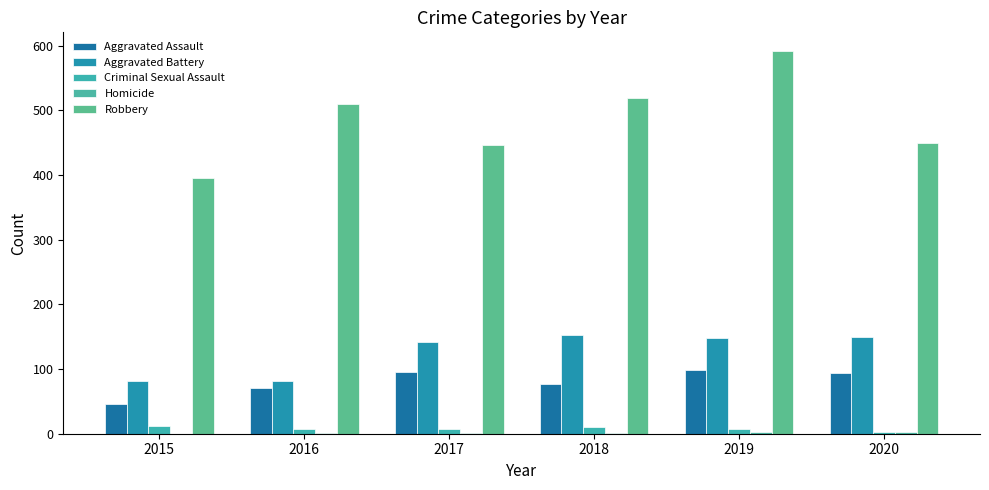

How many series are shown in this chart?

5